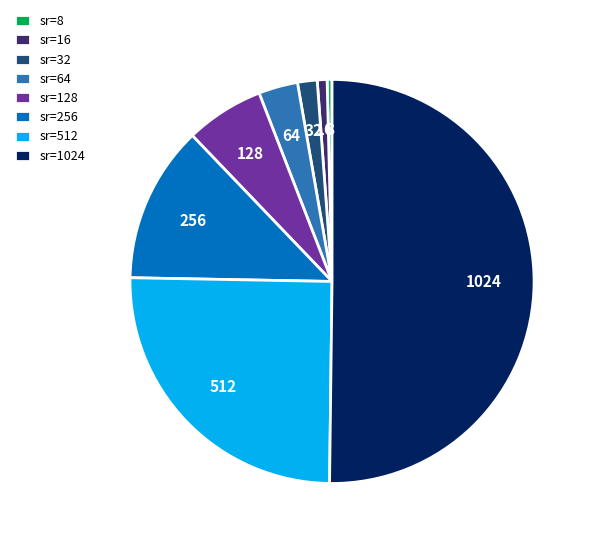

Which slice is the largest?

sr=1024